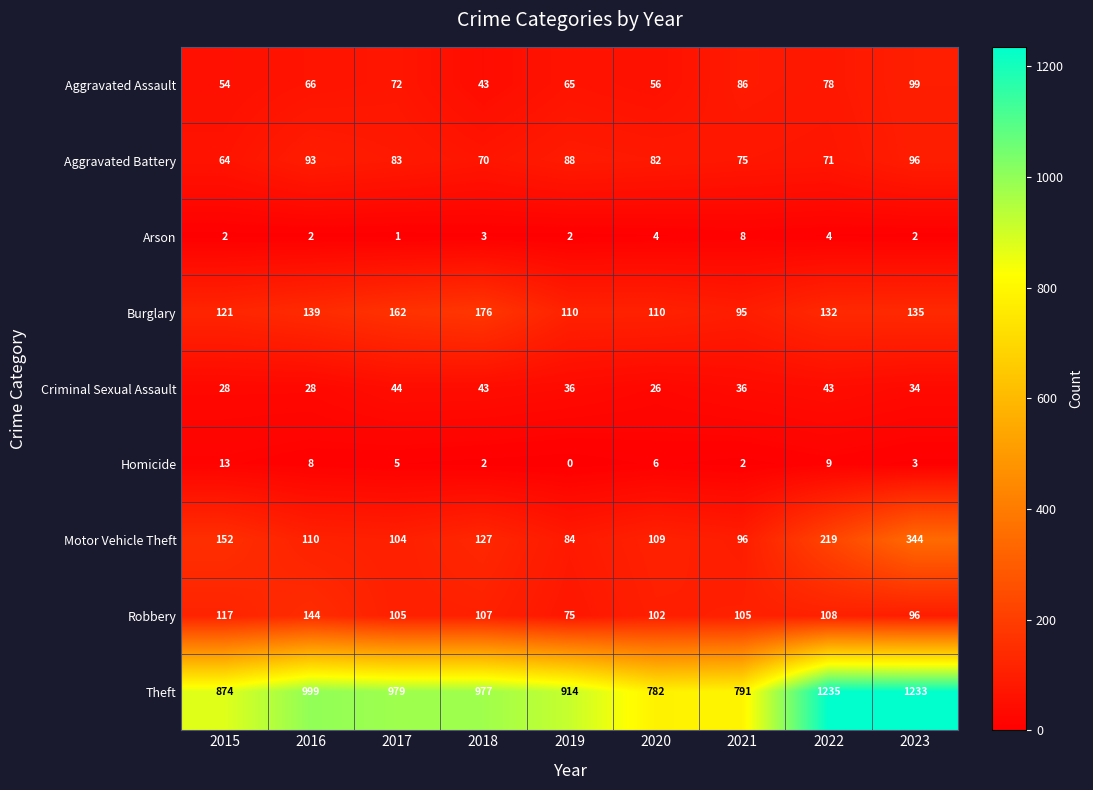

At how many categories does at least one series exceed 1211?

2